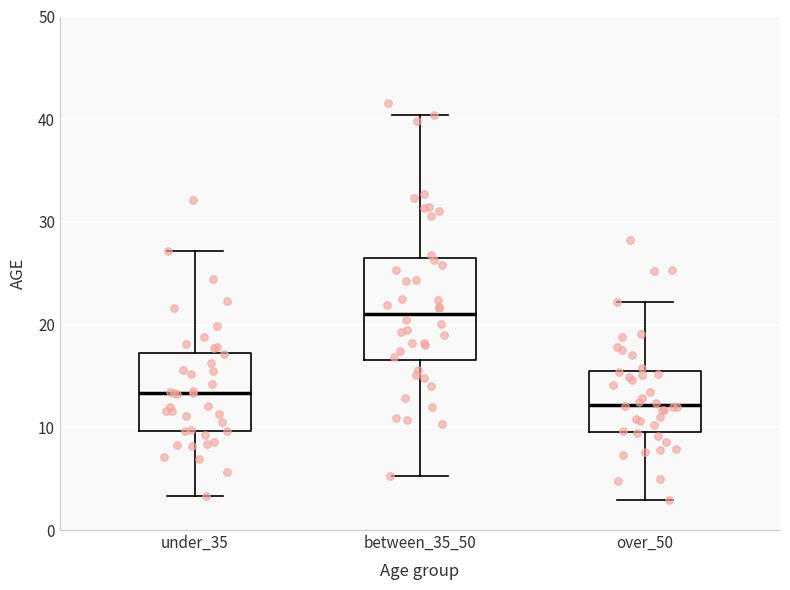

Reading left to right, read every box against the y-axis: the position of its median line, the range the box covers, and the ends of its whiskers. The values are not printed on the chart, so give them approximately, as read against the axis.

under_35: median 13, box 10 to 17, whiskers 3 to 27
between_35_50: median 21, box 17 to 26, whiskers 5 to 40
over_50: median 12, box 10 to 15, whiskers 3 to 22